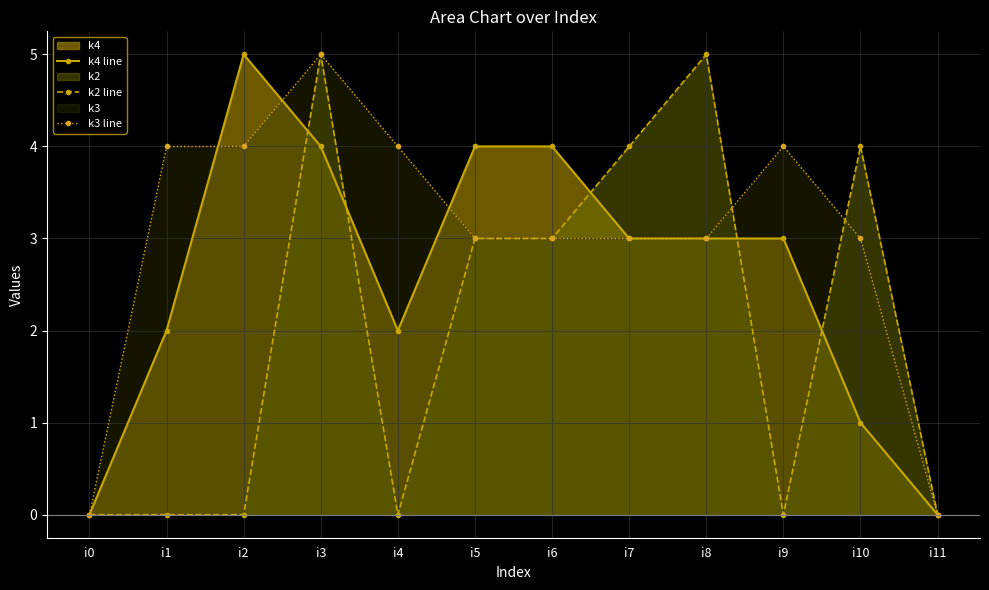

Between i2 and i8, which series saw the biggest shift?

k2 line